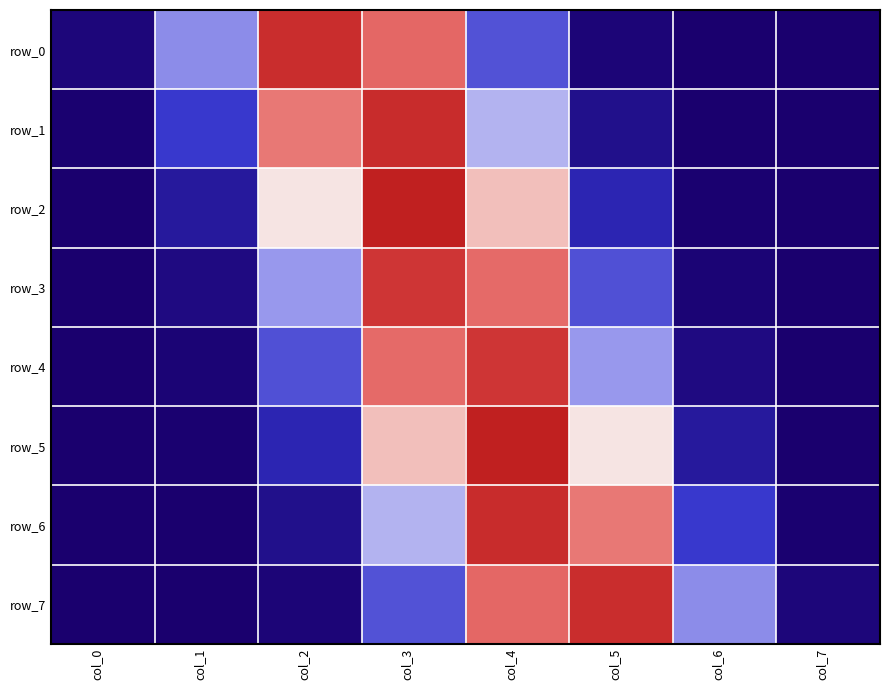

What is the spread (max minus min) of values at col_5?

0.4